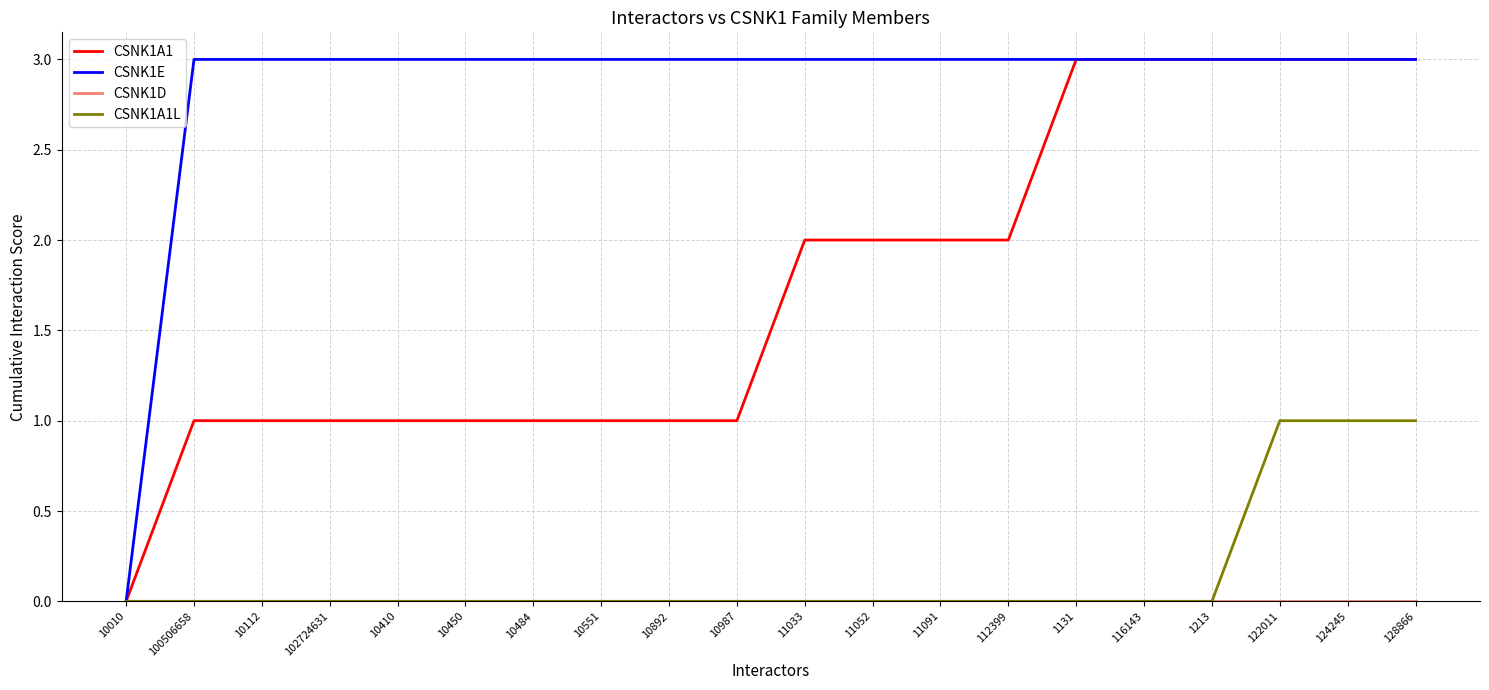

At how many categories does at least one series exceed 1?

19